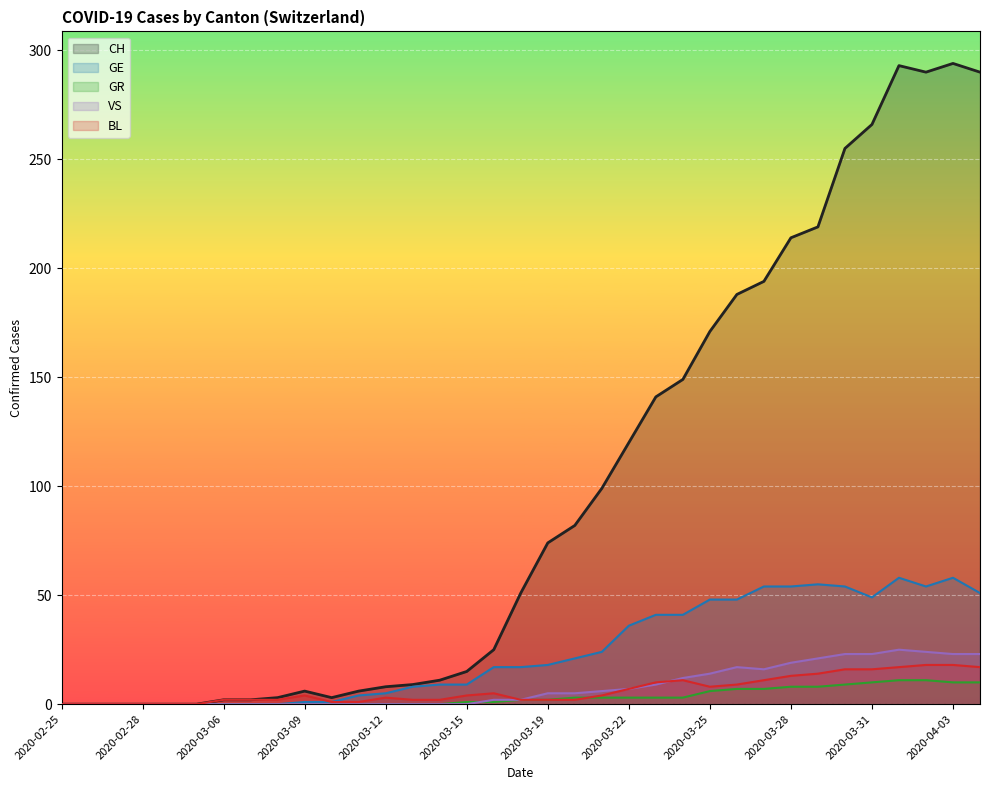

How many positive values does the CH series have?

29